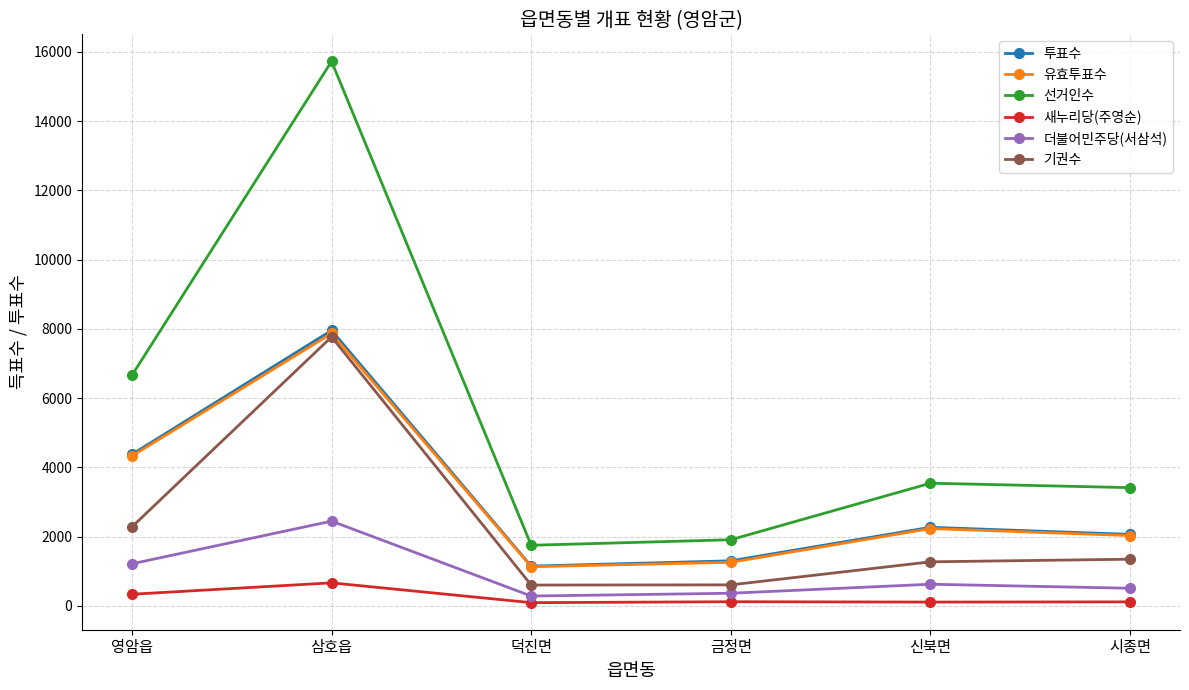

In 선거인수, how many points are lower than both neighbors (excluding endpoints)?

1